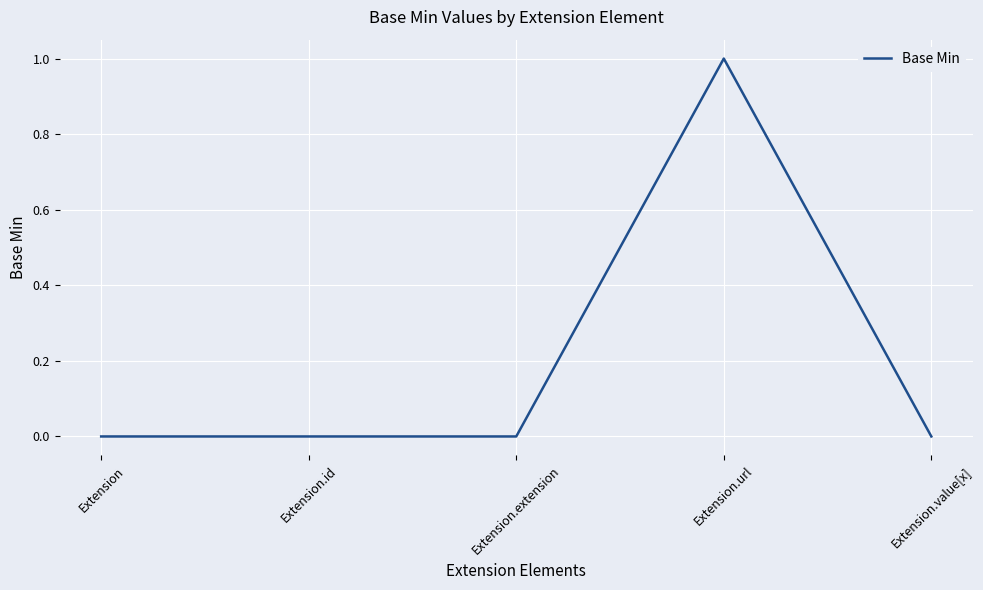

Between Extension and Extension.url, which is larger?

Extension.url